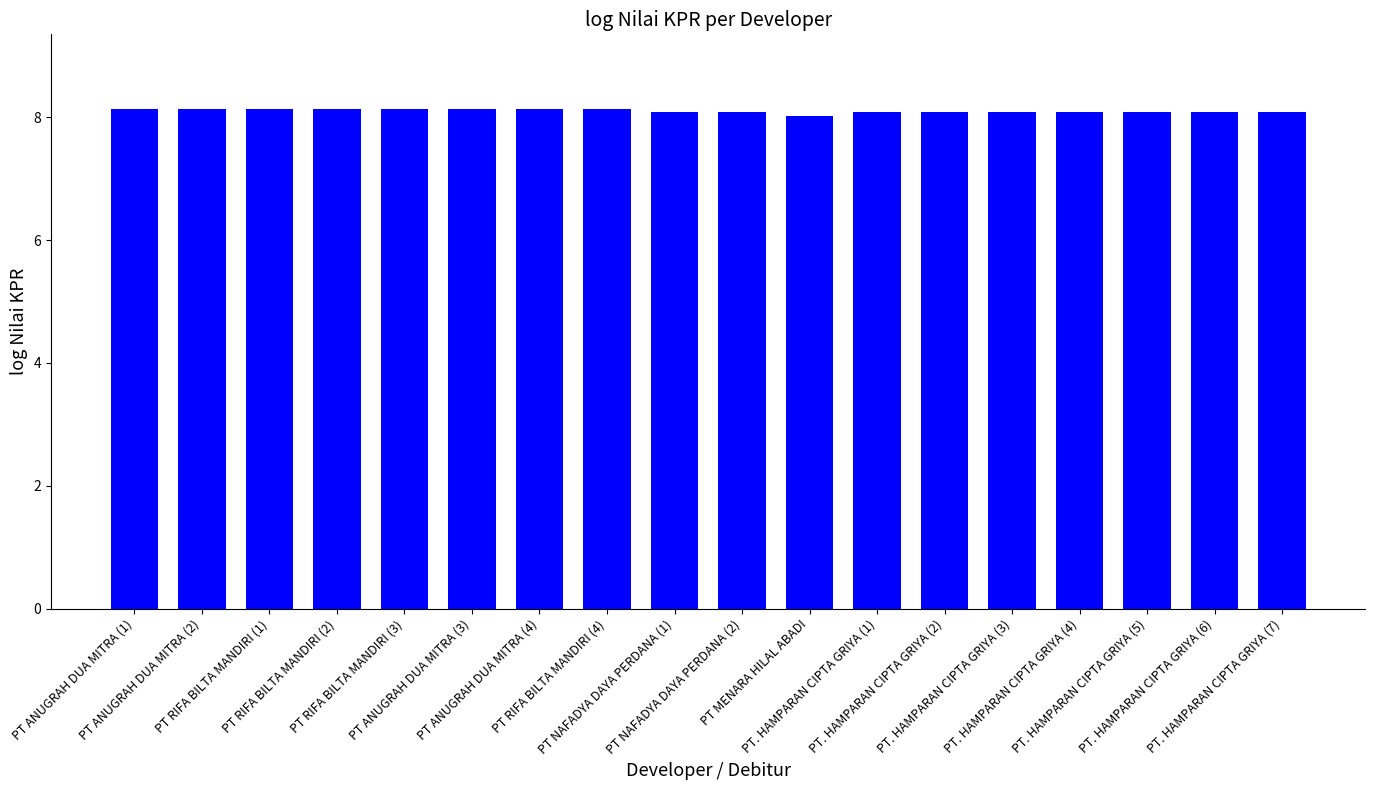

Reading left to right, what are all the values shown in this chart?

PT ANUGRAH DUA MITRA (1)=8.1	PT ANUGRAH DUA MITRA (2)=8.1	PT RIFA BILTA MANDIRI (1)=8.1	PT RIFA BILTA MANDIRI (2)=8.1	PT RIFA BILTA MANDIRI (3)=8.1	PT ANUGRAH DUA MITRA (3)=8.1	PT ANUGRAH DUA MITRA (4)=8.1	PT RIFA BILTA MANDIRI (4)=8.1	PT NAFADYA DAYA PERDANA (1)=8.1	PT NAFADYA DAYA PERDANA (2)=8.1	PT MENARA HILAL ABADI=8.0	PT. HAMPARAN CIPTA GRIYA (1)=8.1	PT. HAMPARAN CIPTA GRIYA (2)=8.1	PT. HAMPARAN CIPTA GRIYA (3)=8.1	PT. HAMPARAN CIPTA GRIYA (4)=8.1	PT. HAMPARAN CIPTA GRIYA (5)=8.1	PT. HAMPARAN CIPTA GRIYA (6)=8.1	PT. HAMPARAN CIPTA GRIYA (7)=8.1